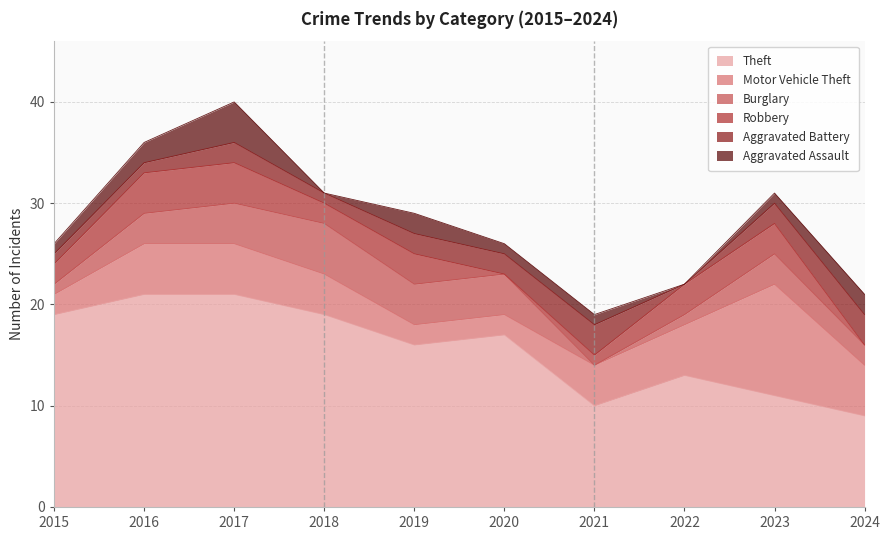

What is the difference between the highest and lowest values at 2016?

20